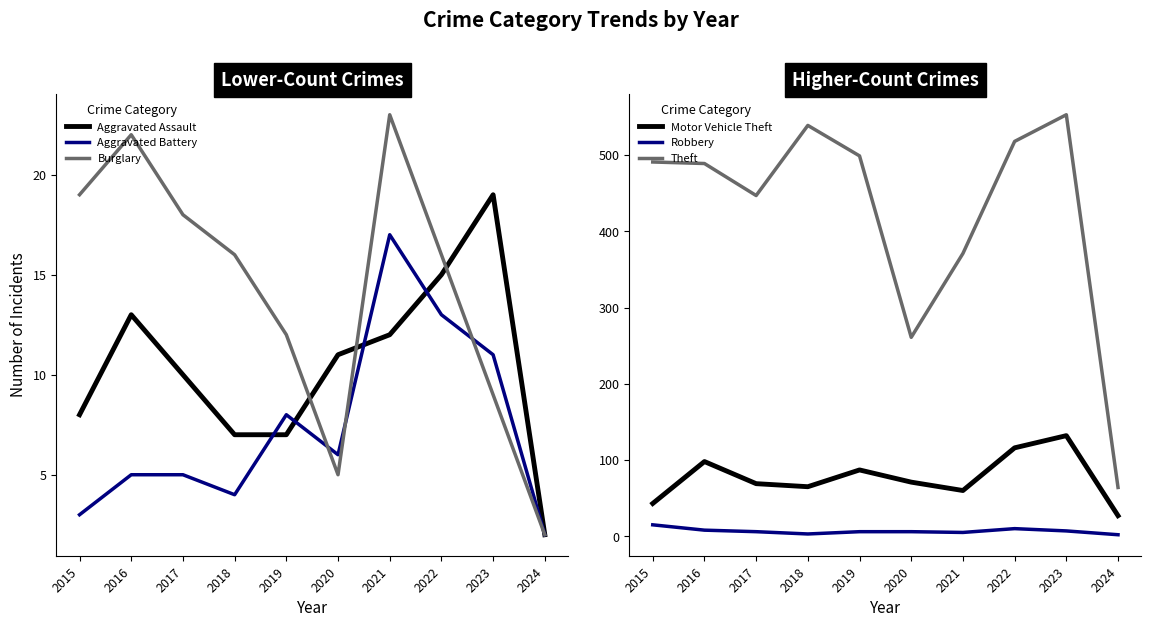

At which label is Motor Vehicle Theft closest to 79?

2019